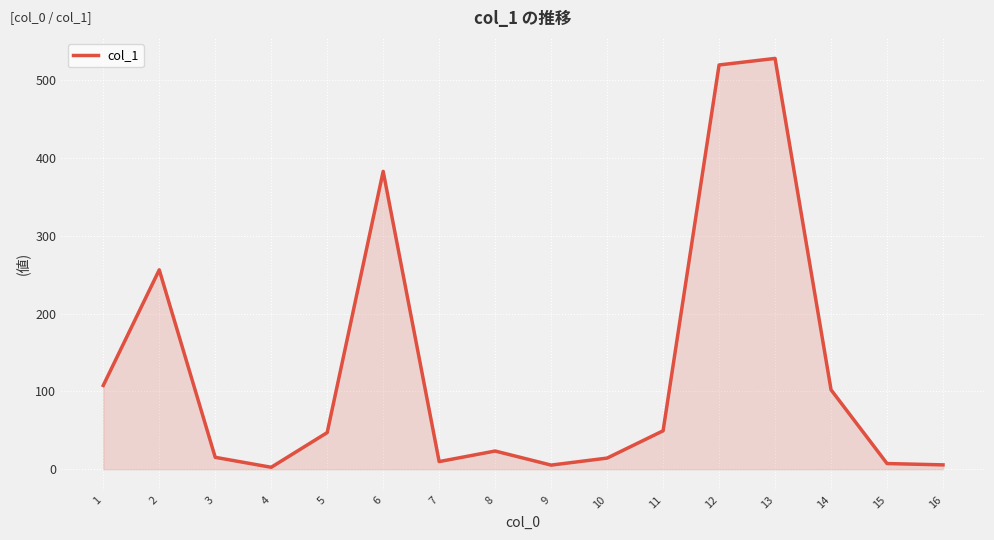

At which category does the data reach its first local peak?

2